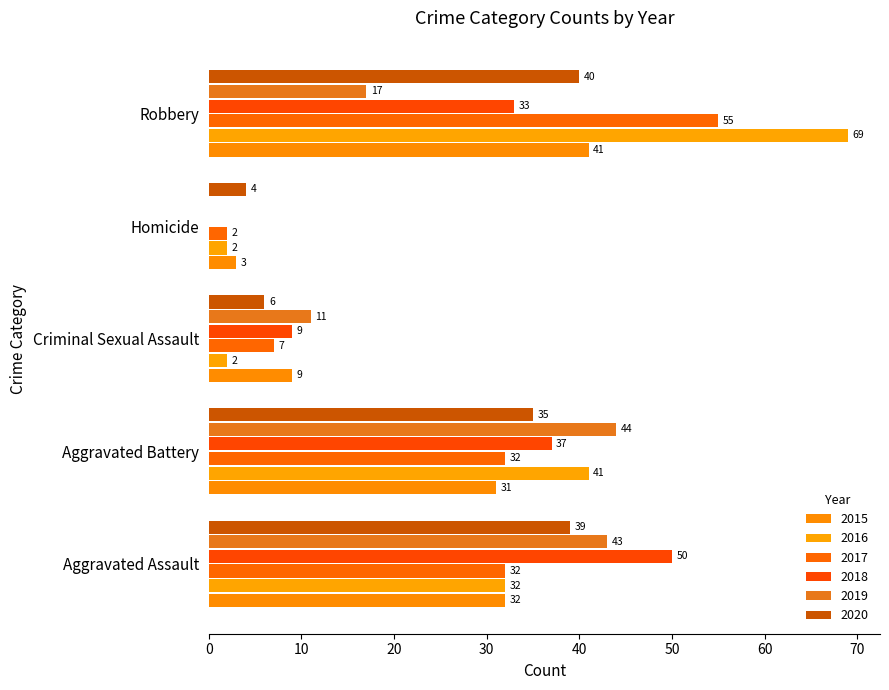

At how many categories does at least one series exceed 57?

1